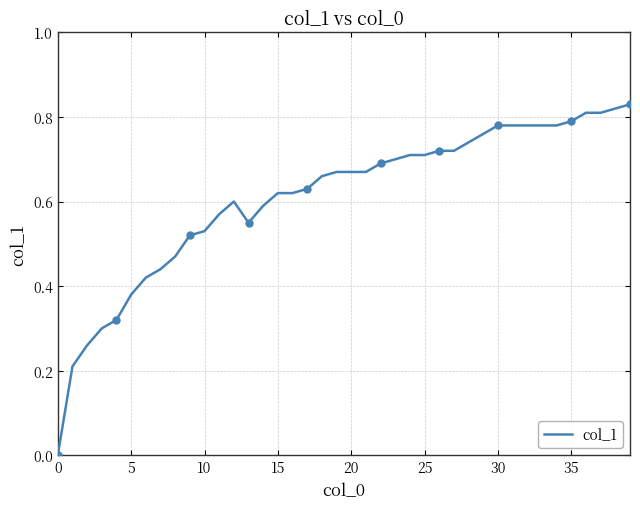

Between 35 and 37, which is larger?

37